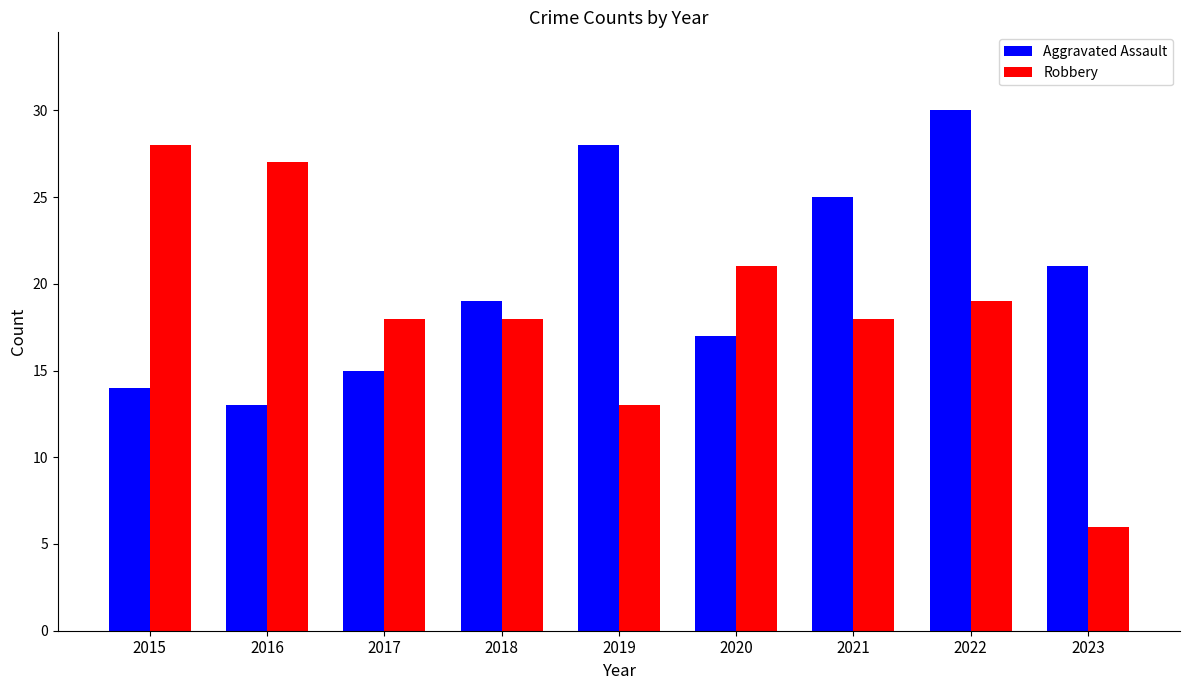

At 2022, list the series in order from smallest to largest.

Robbery, Aggravated Assault